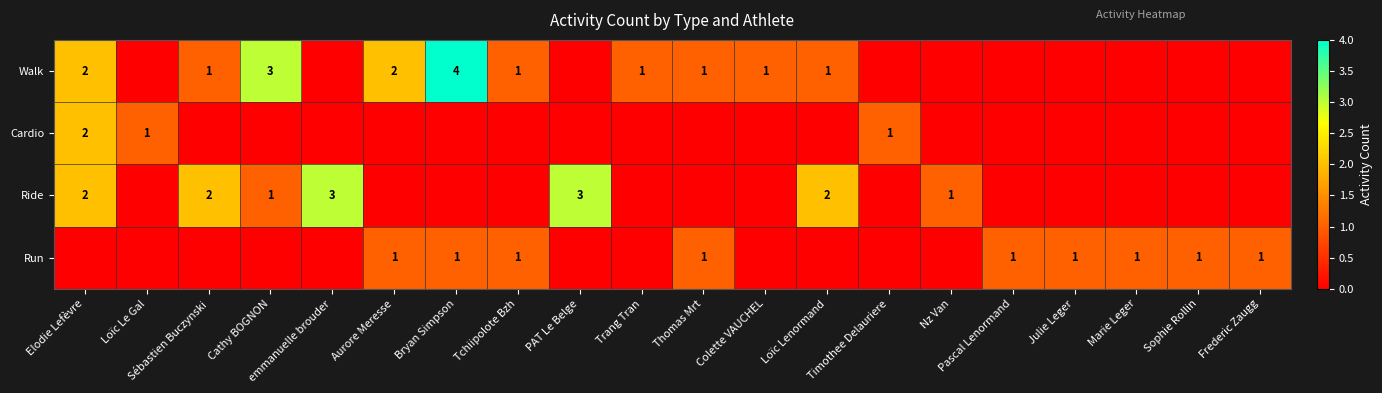

How many Ride values are between 0 and 2?

18